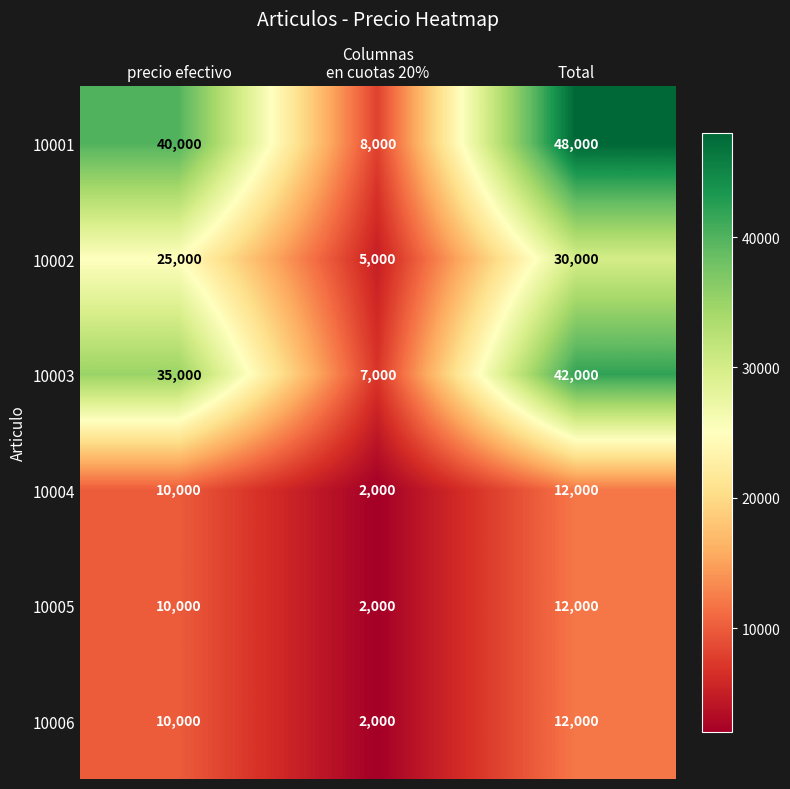

What is the spread (max minus min) of values at precio efectivo?

30000